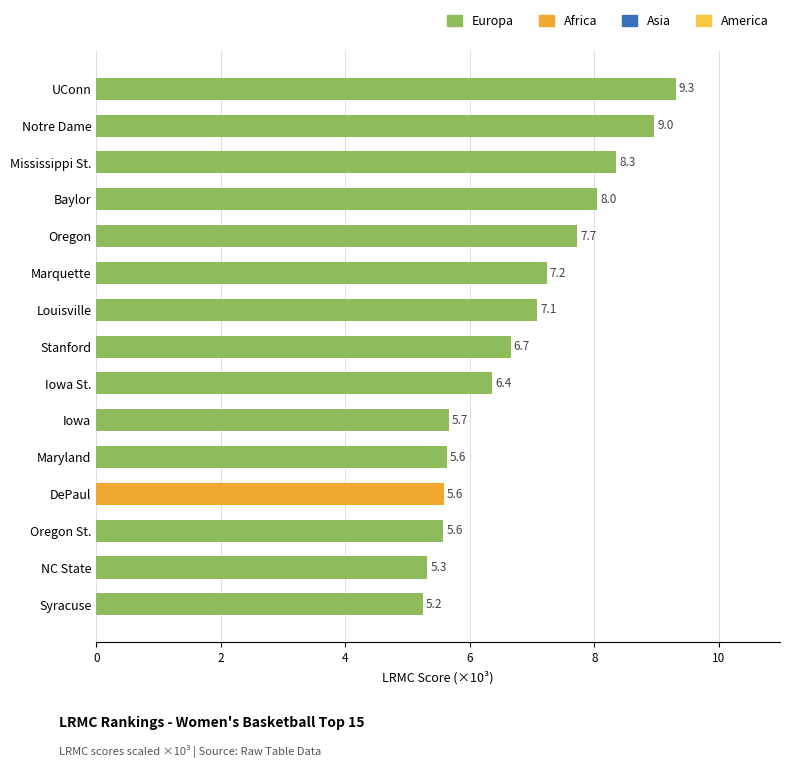

What is the label of the 10th bar from the bottom?

Marquette